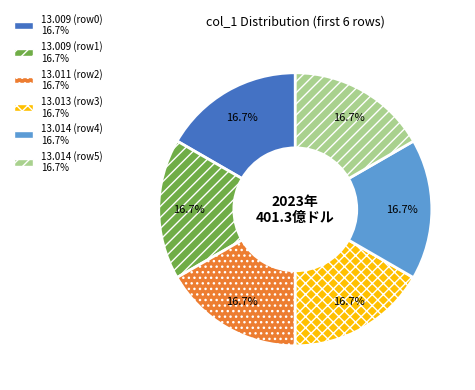

Is there a majority slice in this chart?

No